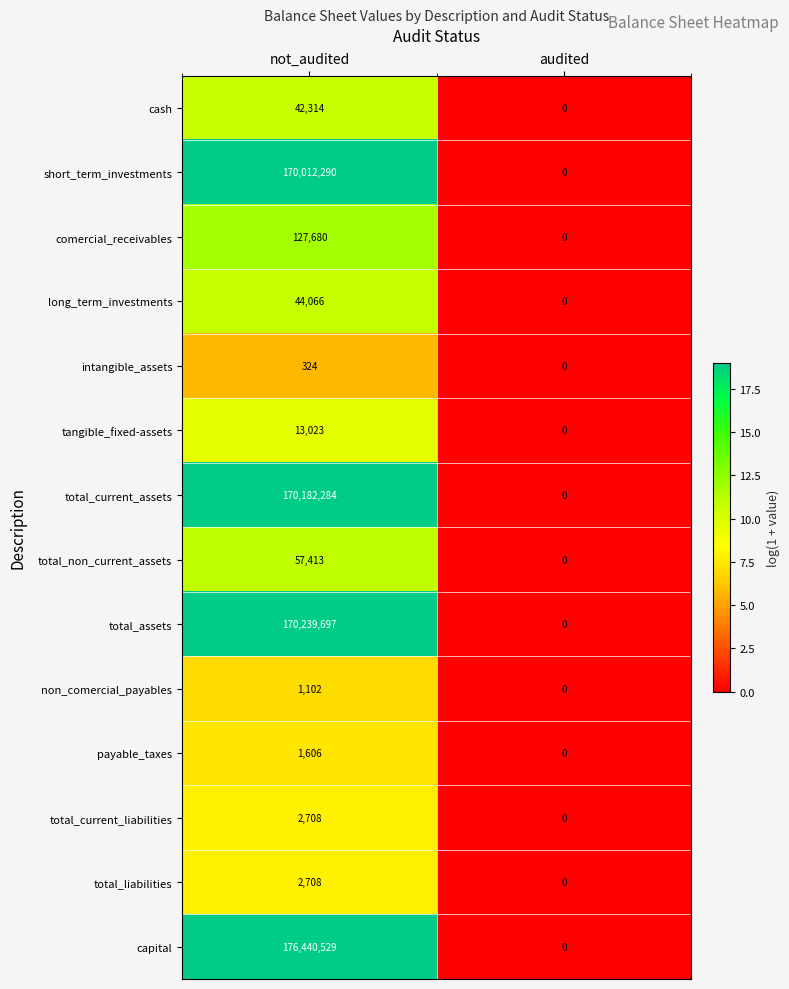

Which series has the largest total across all categories?

capital